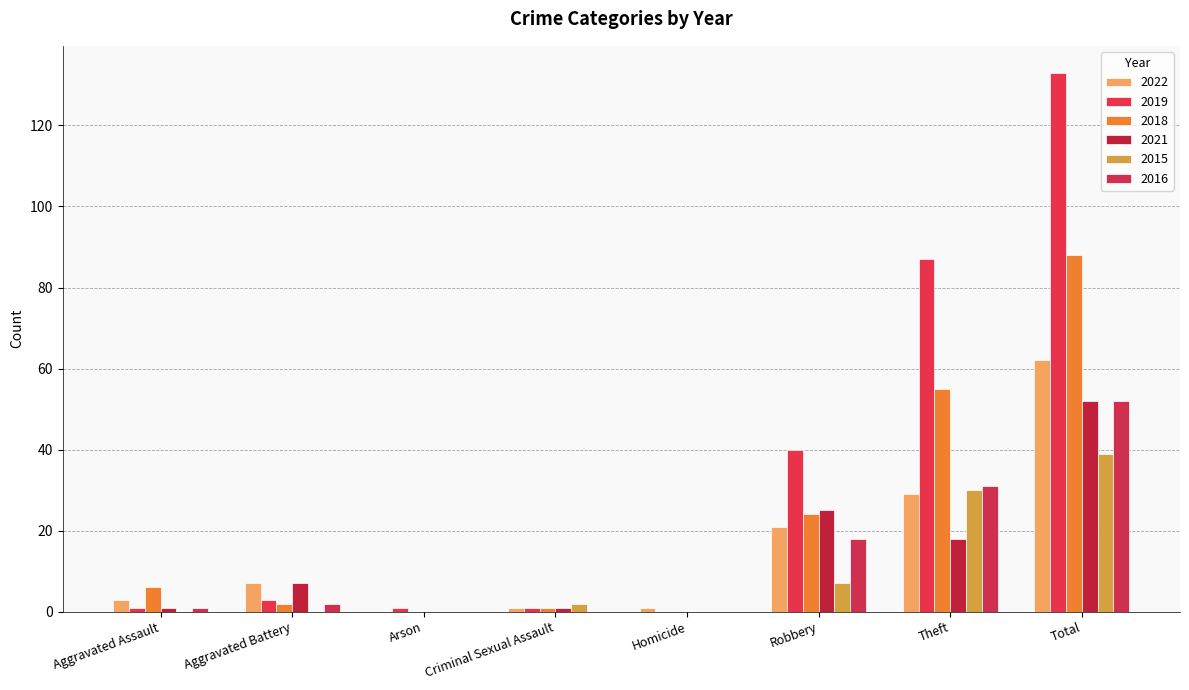

True or false: 2021 has a value of 52 at Total.

True